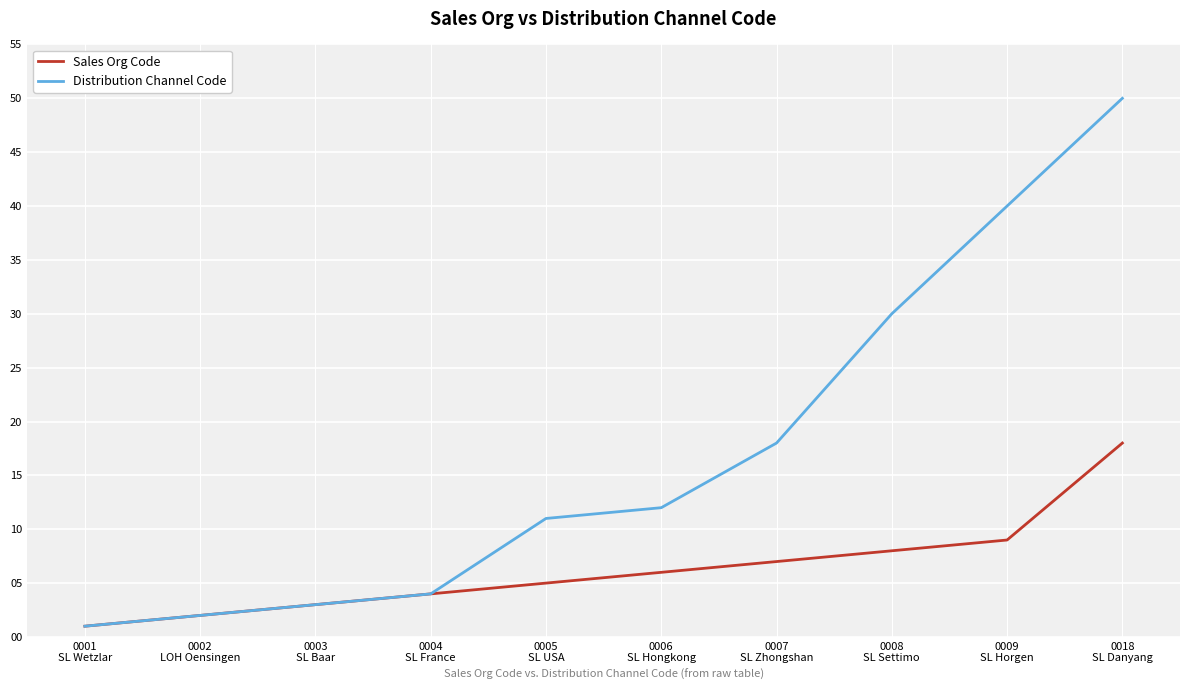

What is the difference between the highest and lowest values at 0009
SL Horgen?

31